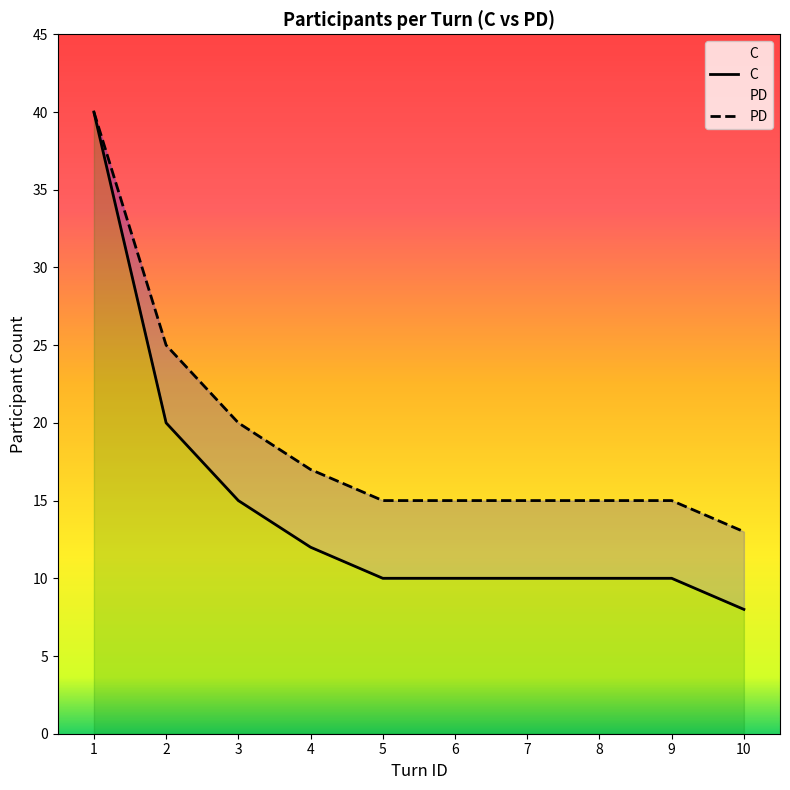

What is the average value of the PD series?

19